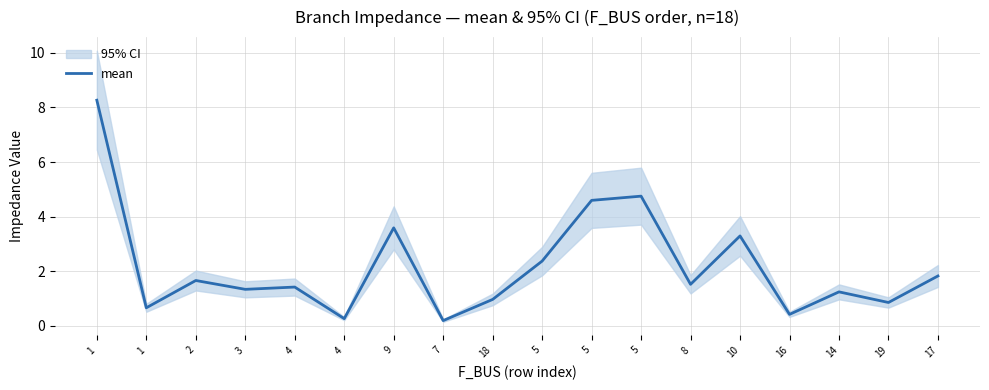

Between 8 and 4, which is larger?

8